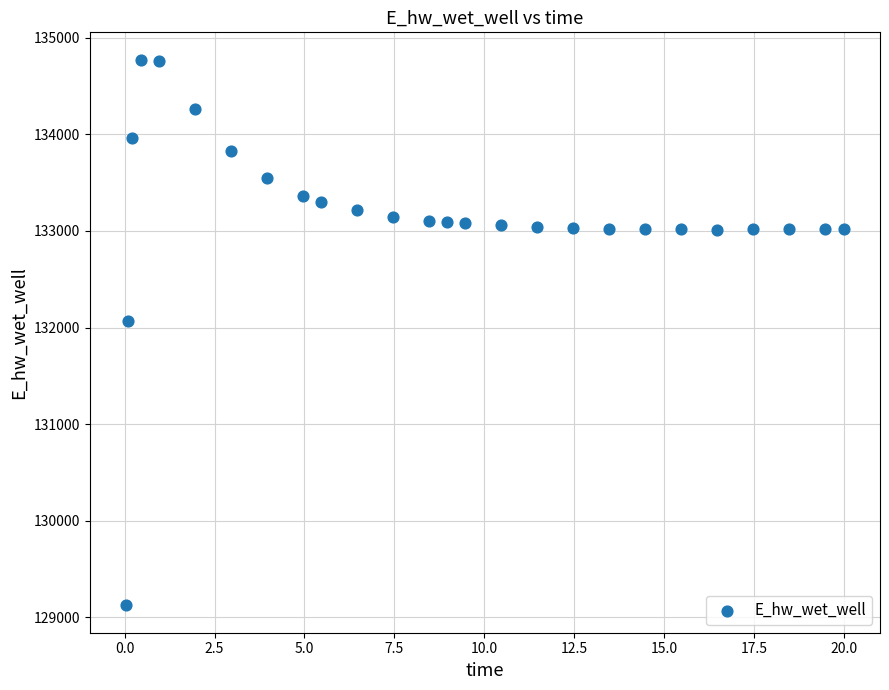

What is the range of X values (max minus min)?

20.0